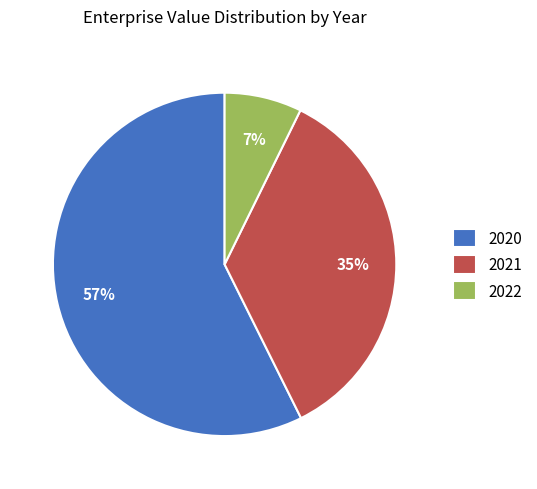

To the nearest percent, what portion does 2022 represent?

7%